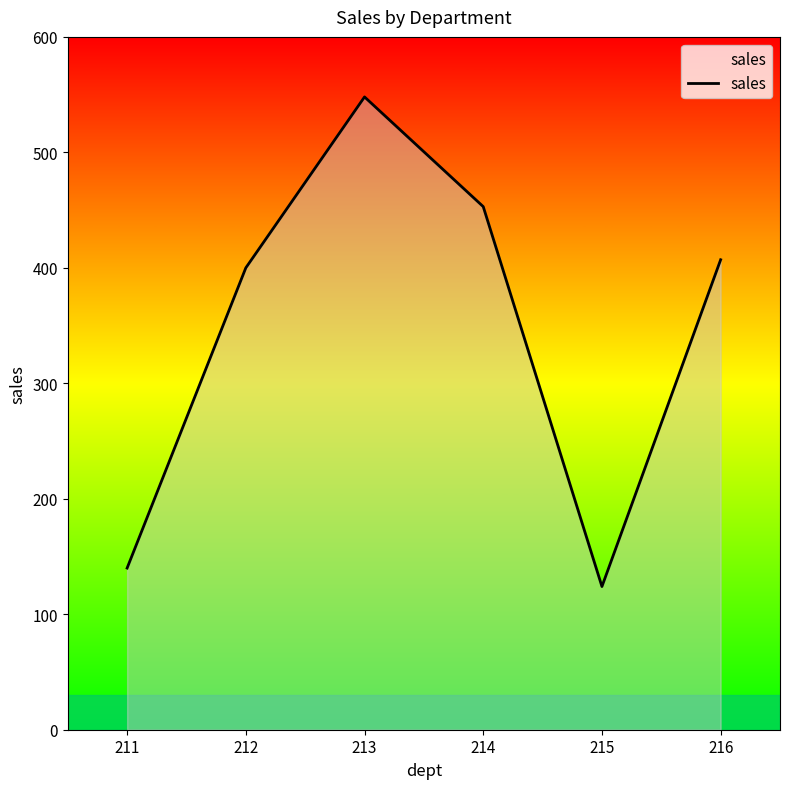

Between 213 and 211, which is larger?

213